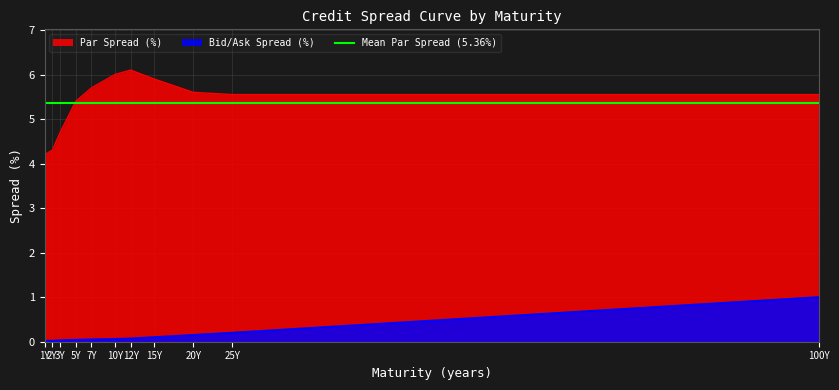

At which label does Par Spread (%) first exceed 5?

5Y